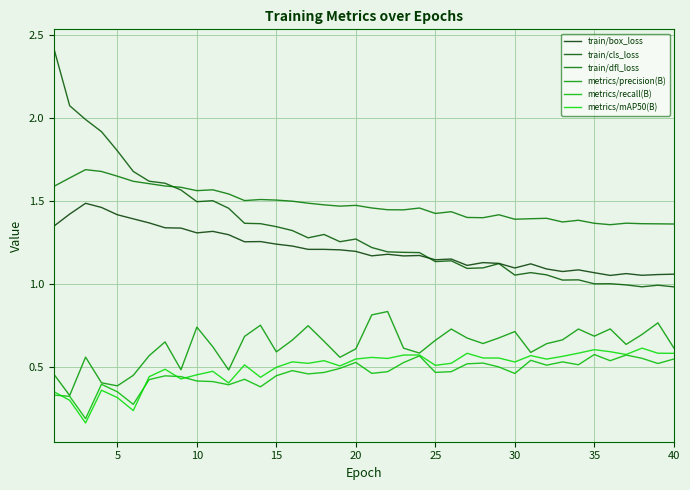

What is the value of the train/dfl_loss point at the 32nd from the left?

1.4